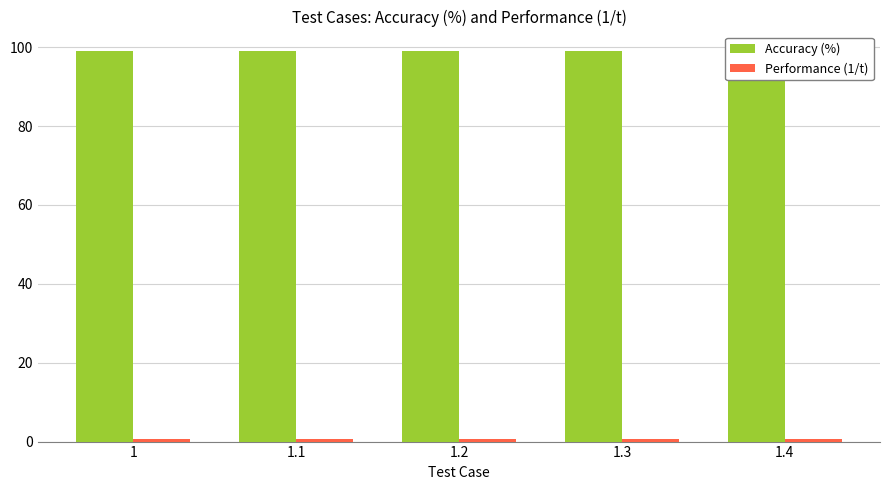

Which series has the widest spread of values?

Accuracy (%)